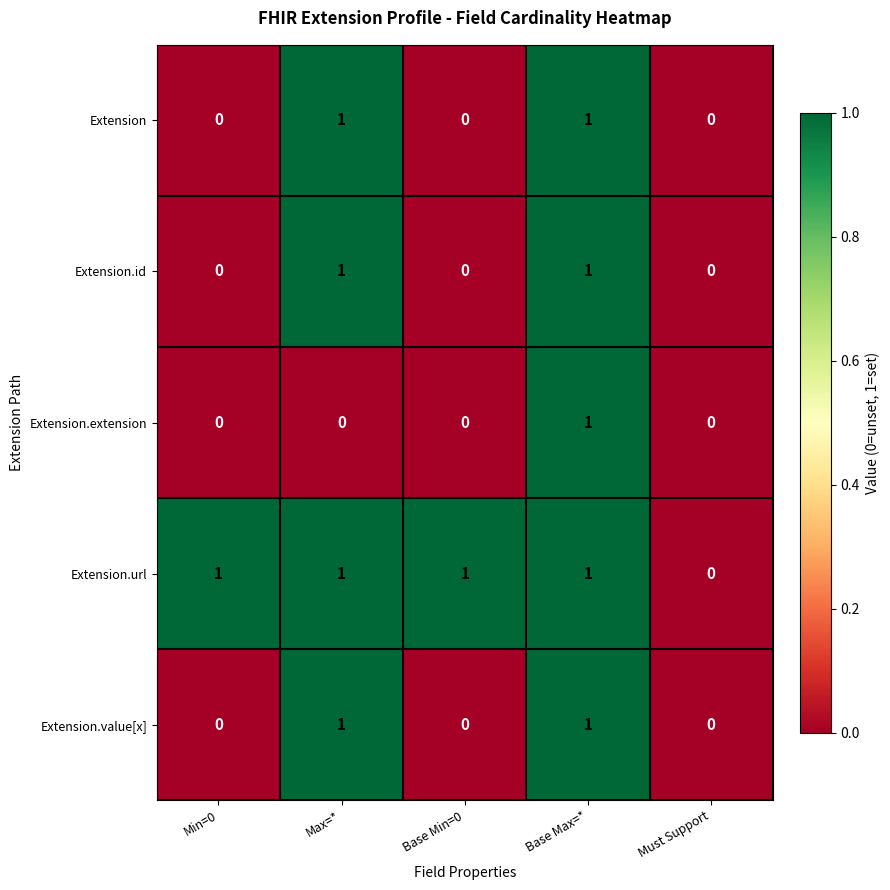

Is the value of Extension.value[x] at Base Min=0 greater than the value of Extension.url at Min=0?

No